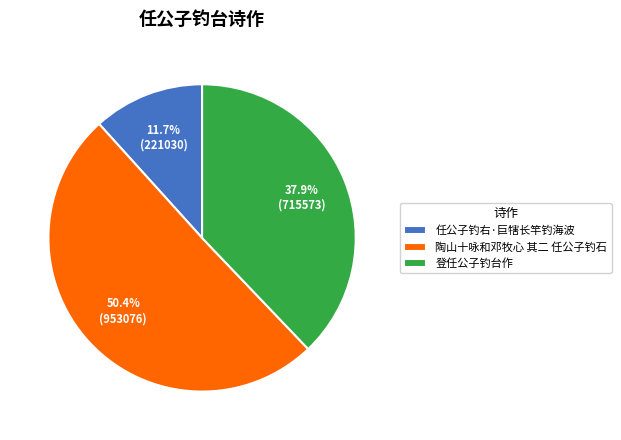

Which category accounts for the majority?

陶山十咏和邓牧心 其二 任公子钓石